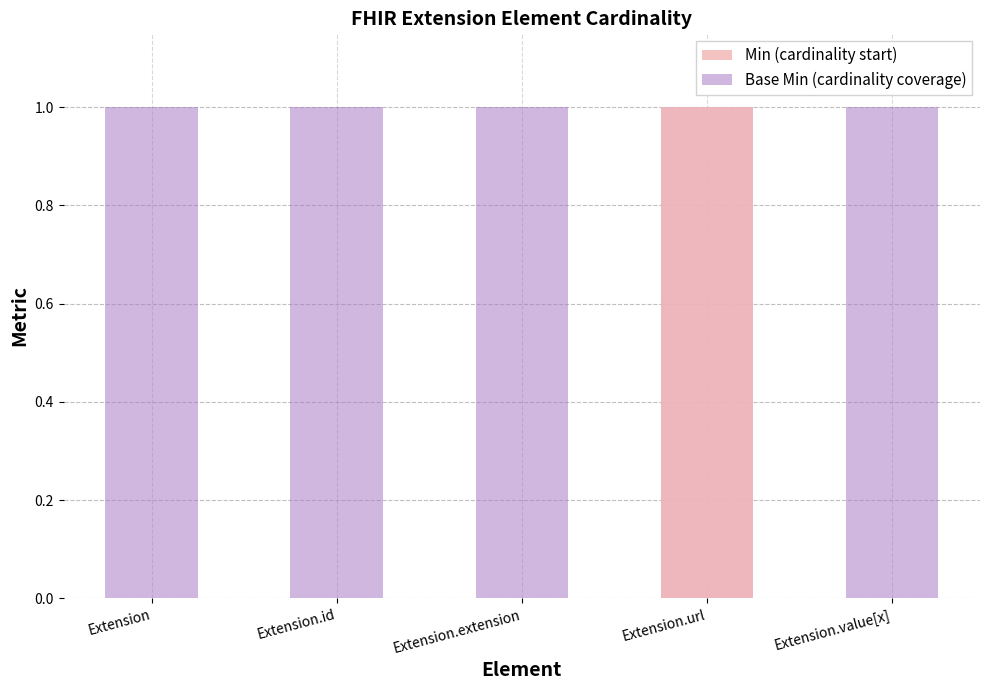

Between Extension and Extension.url, which series saw the biggest shift?

Min (cardinality start)